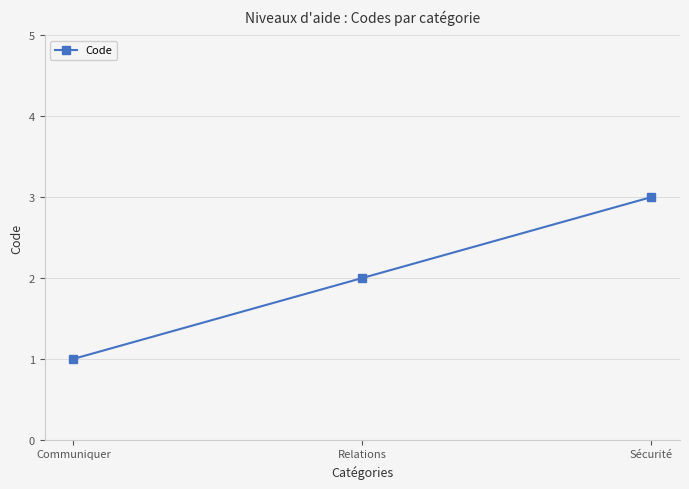

What is the value of the 3rd point from the left?

3